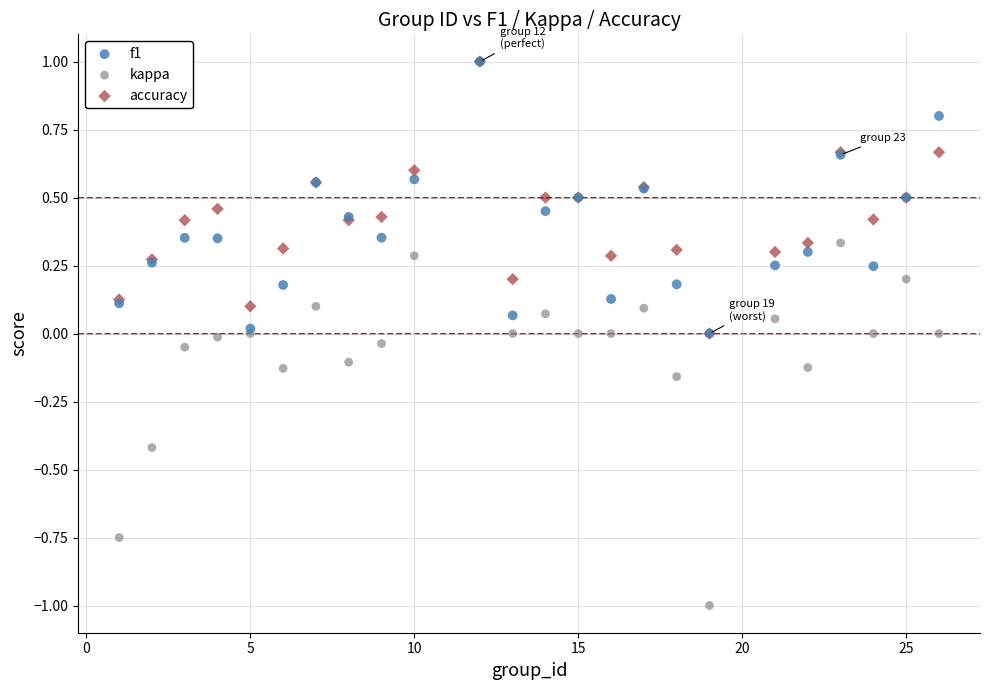

What are all the series names shown in the legend?

f1, kappa, accuracy